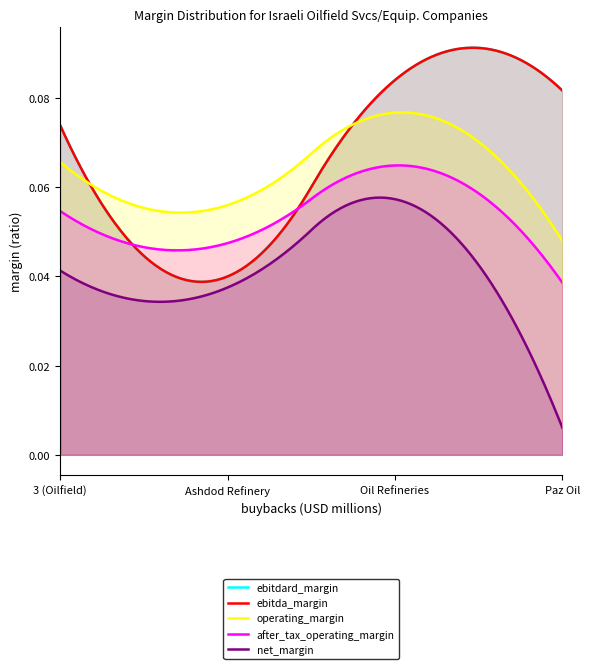

At how many categories does at least one series exceed 0?

4